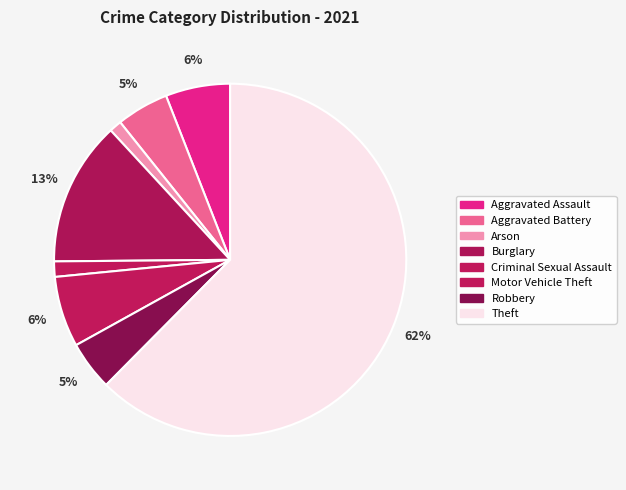

Which category has the biggest portion of the pie?

Theft